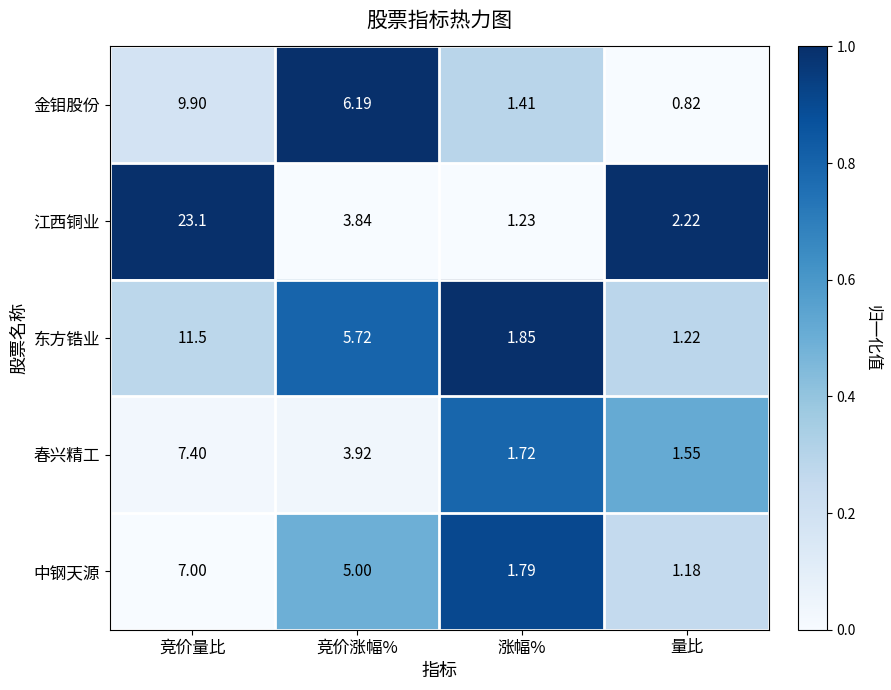

Which label corresponds to the smallest value in the chart?

量比